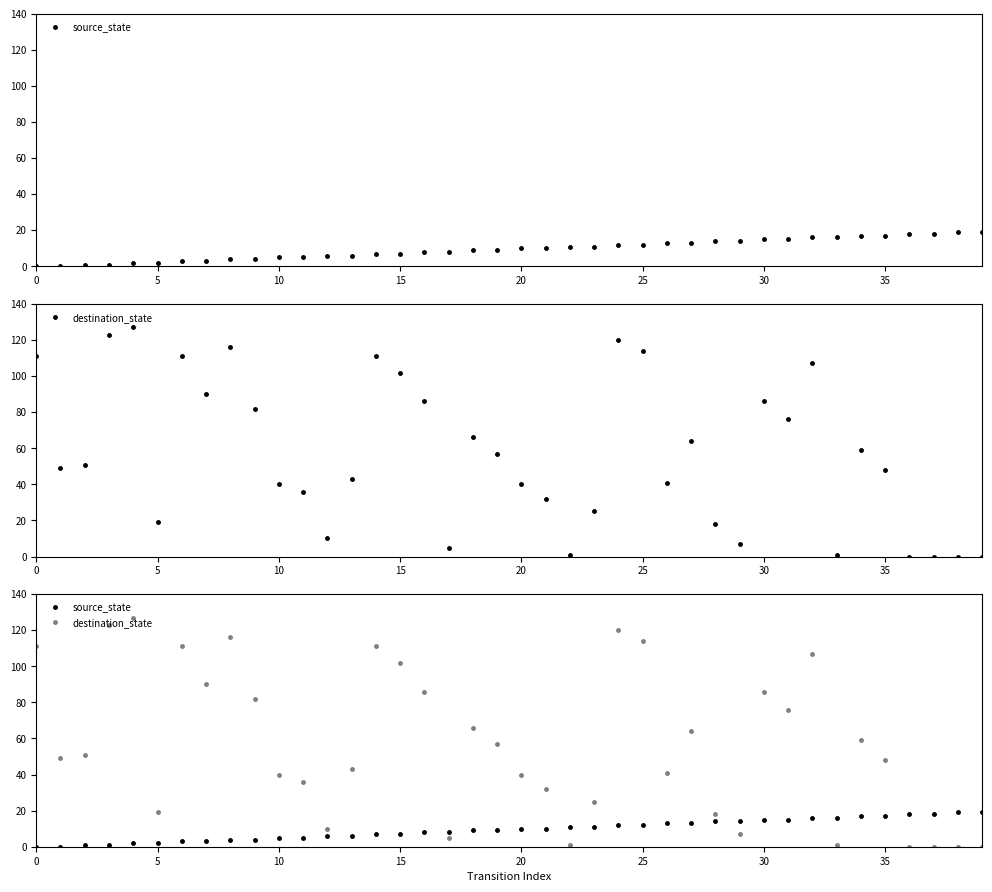

Rank the series by their maximum value, from lowest to highest.

source_state, destination_state